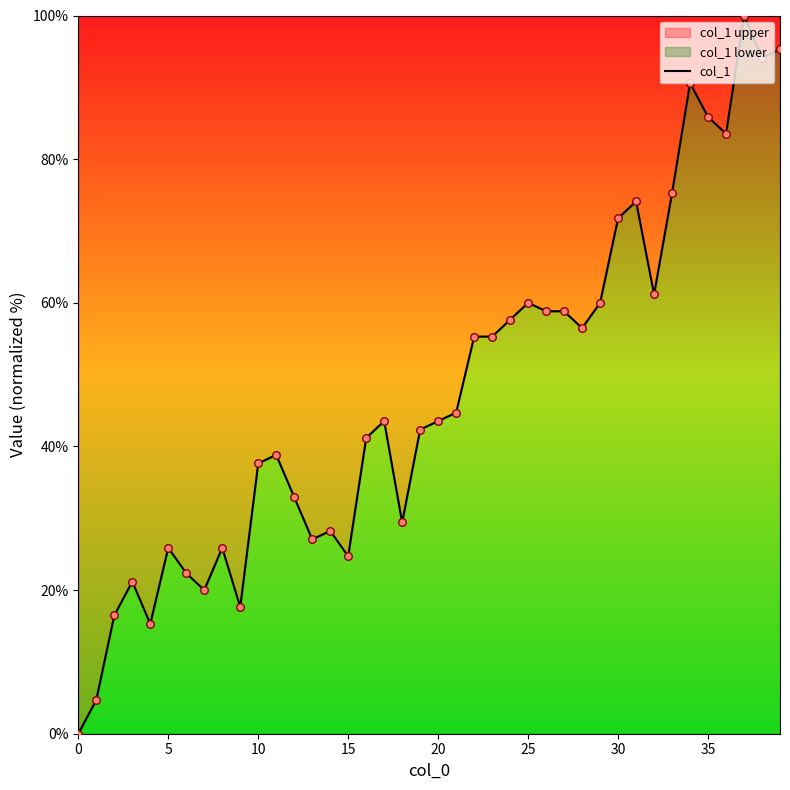

Between 31 and 24, which is larger?

31